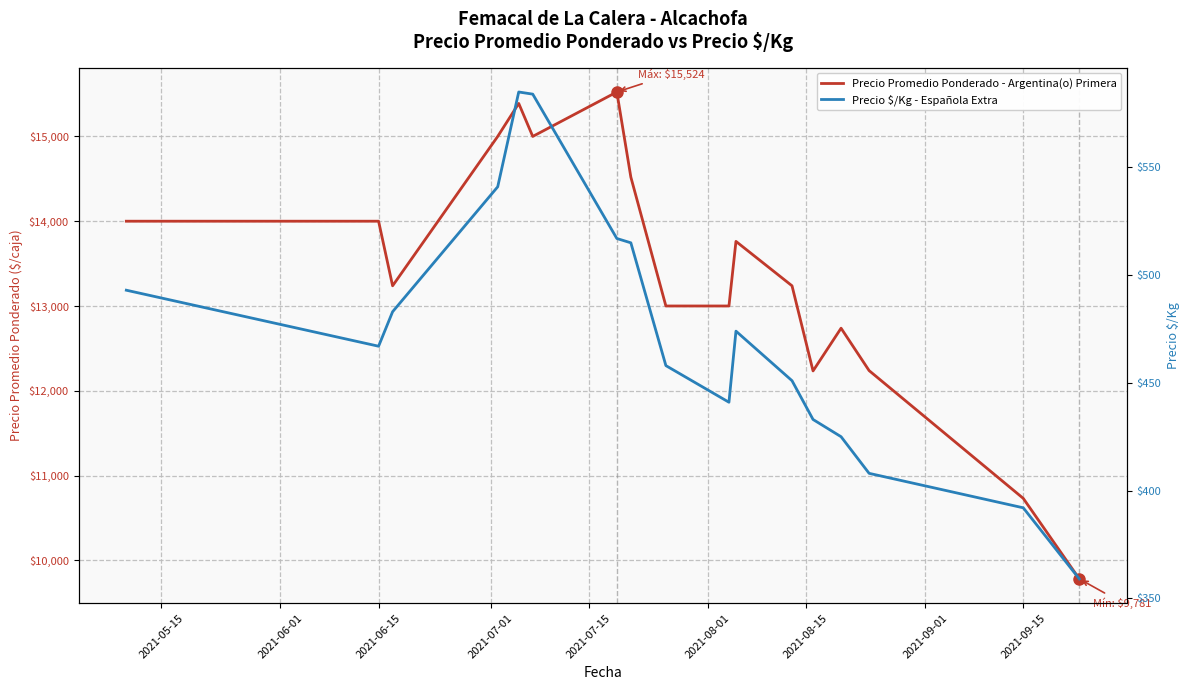

What is the sum of all Precio Promedio Ponderado - Argentina(o) Primera values?

227393